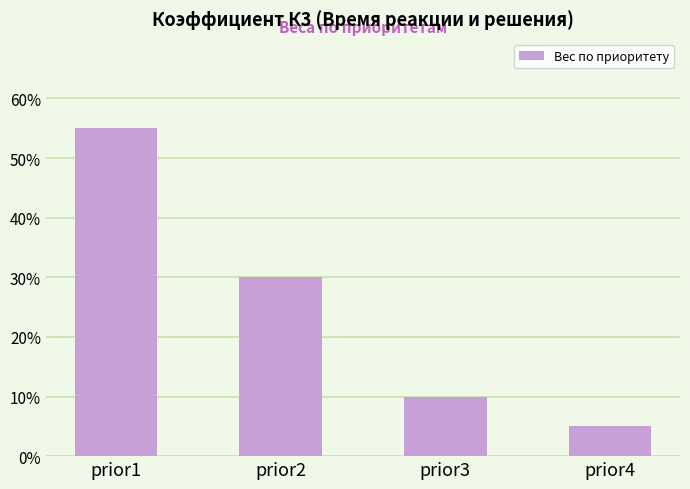

Are the bars horizontal?

No